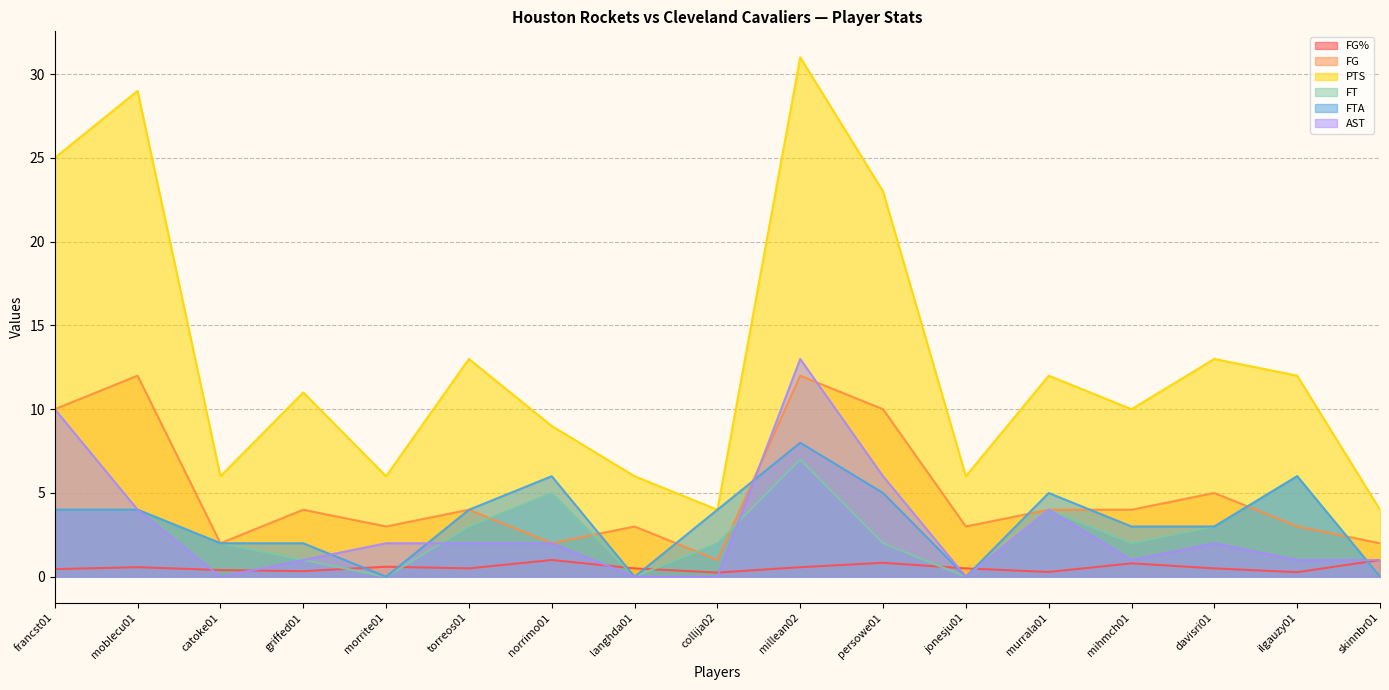

Count the FG% values in the range 0 to 1.

17